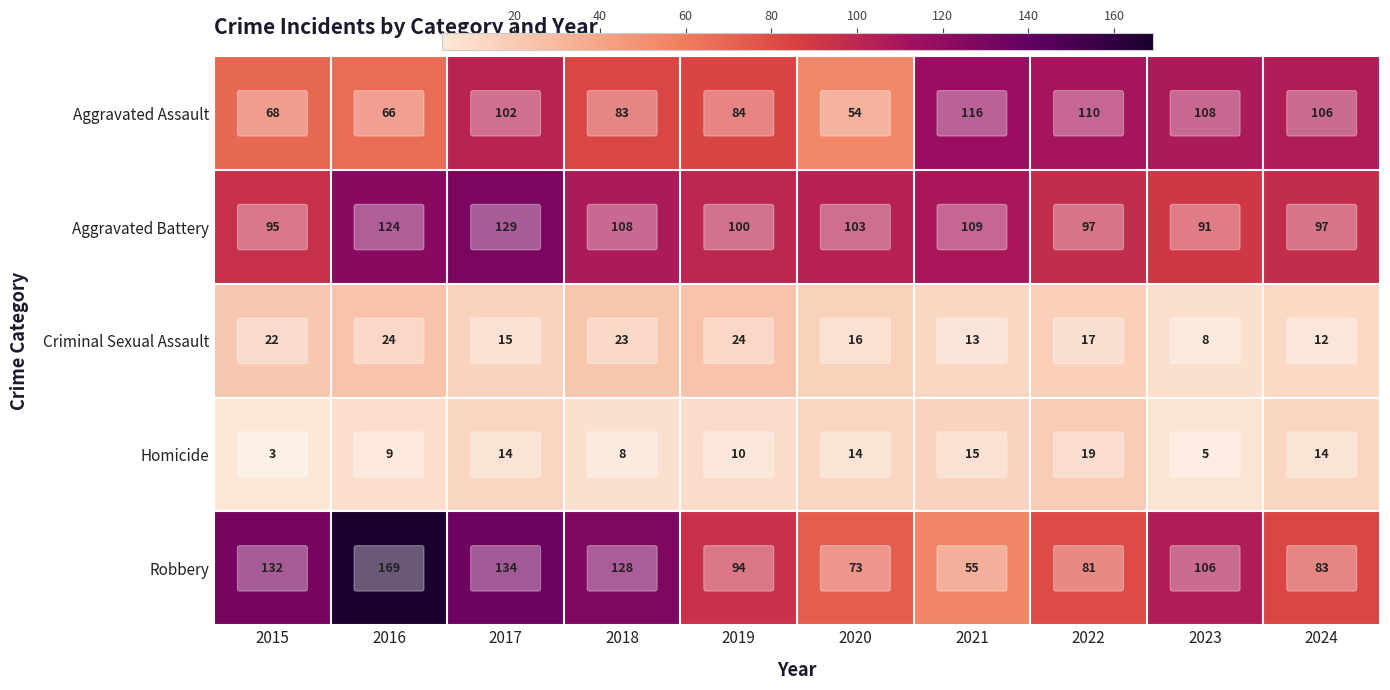

What is the sum of all Criminal Sexual Assault values?

174